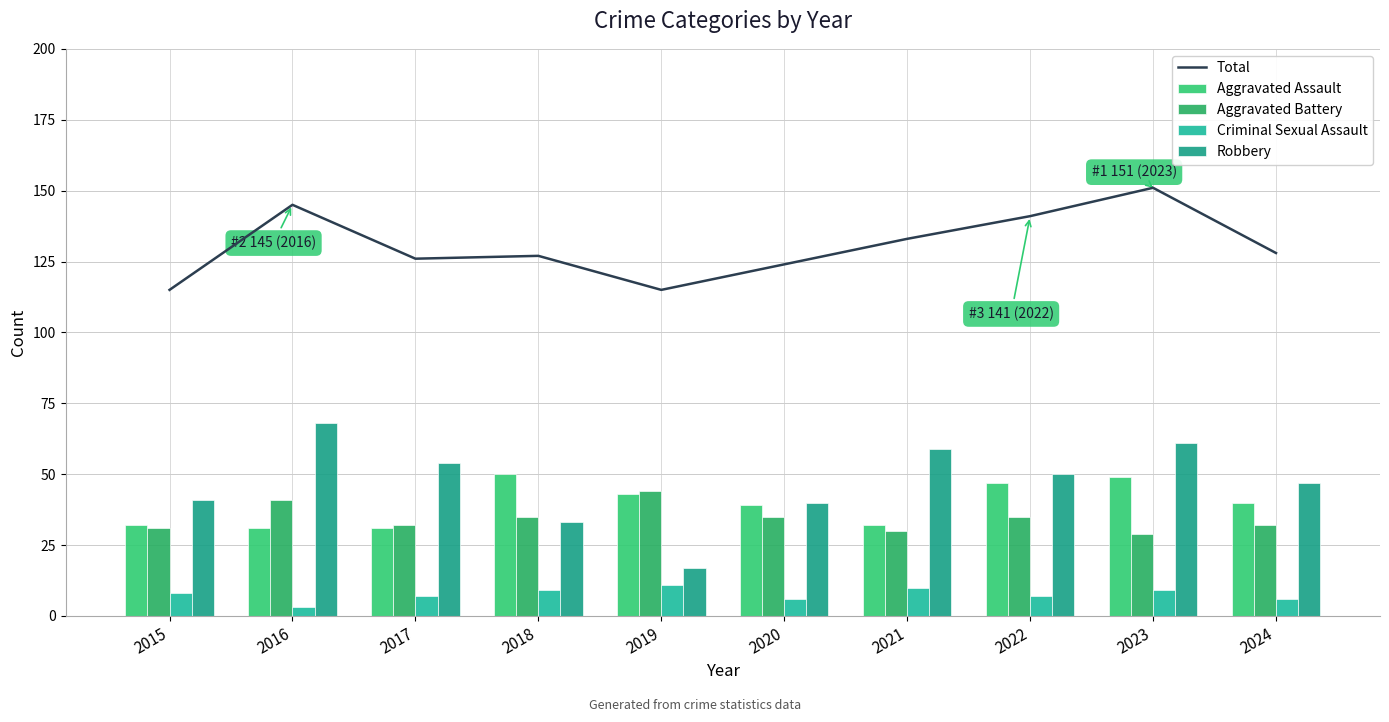

What is the maximum value shown in the chart?

151